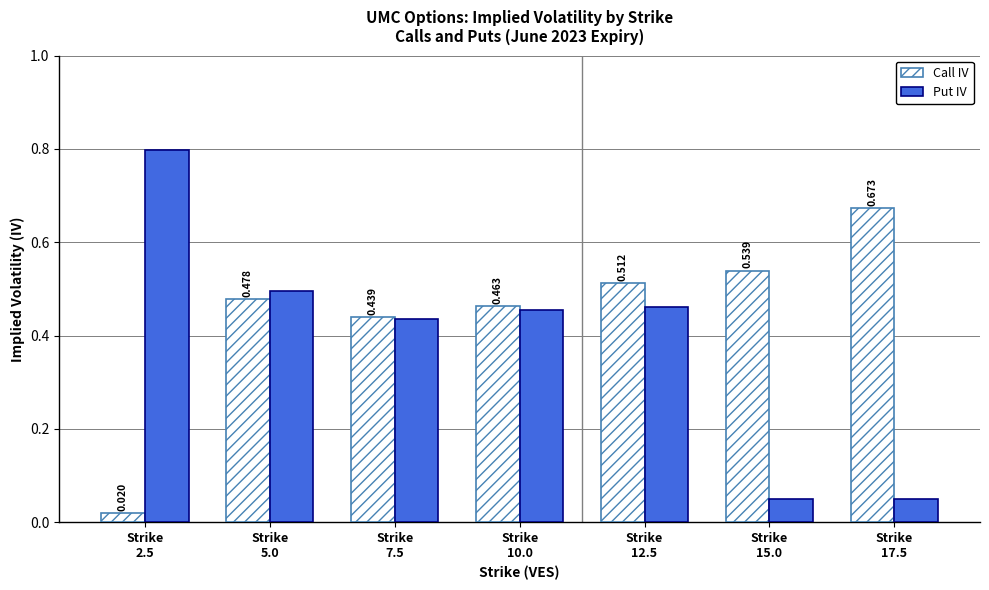

Does the chart contain stacked bars?

No